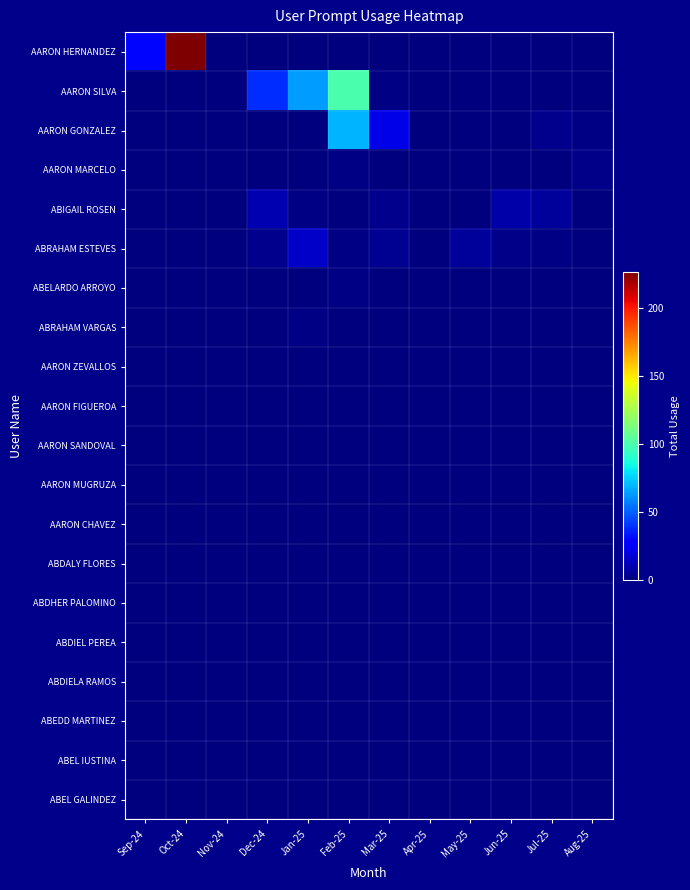

Count the number of data series in this chart.

20